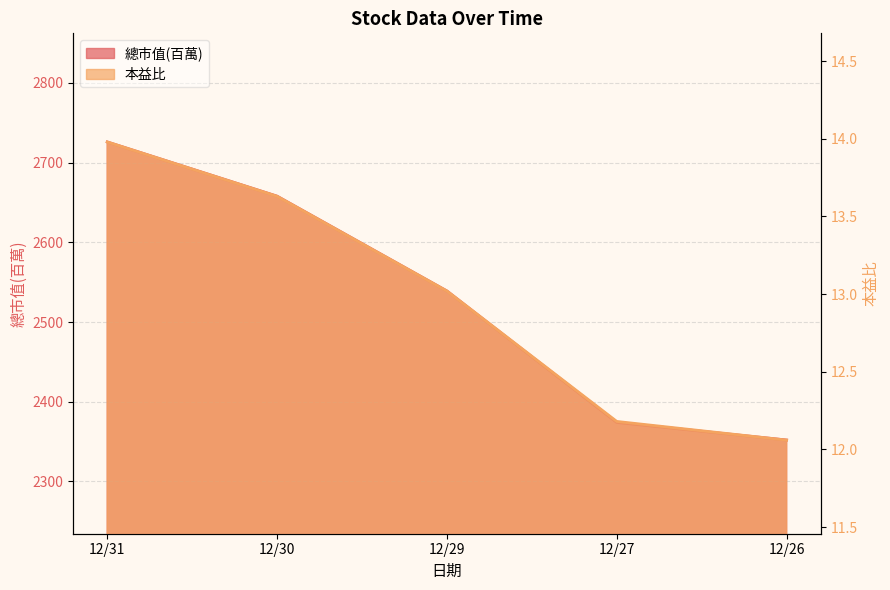

Reading left to right, extract all data points from this chart.

總市值(百萬): 12/31=2726.0	12/30=2658.0	12/29=2539.0	12/27=2374.0	12/26=2352.0
本益比: 12/31=14.0	12/30=13.6	12/29=13.0	12/27=12.2	12/26=12.1